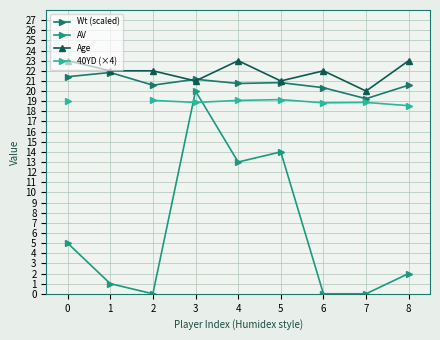

Rank the series at 1 from lowest to highest value.

AV, Wt (scaled), Age, 40YD (×4)